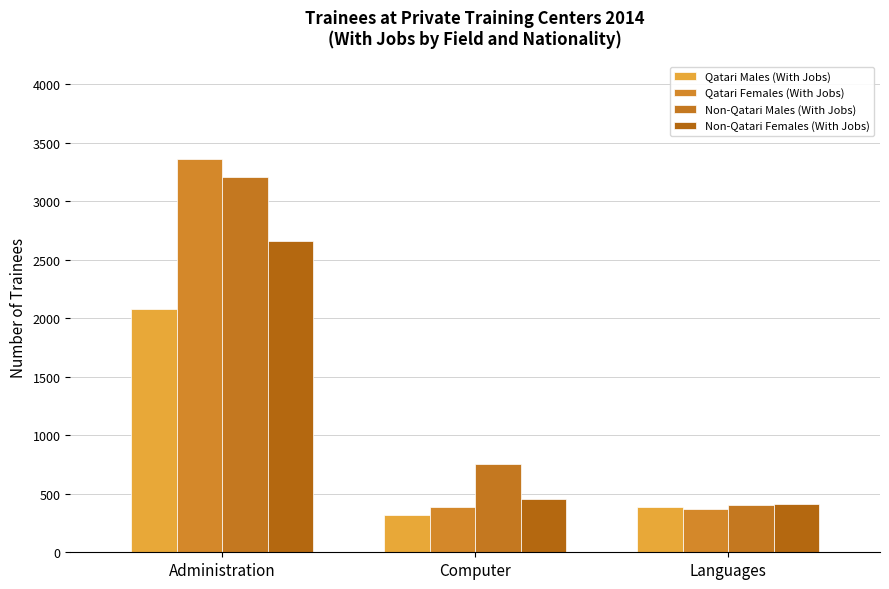

What position from the left is Languages?

3